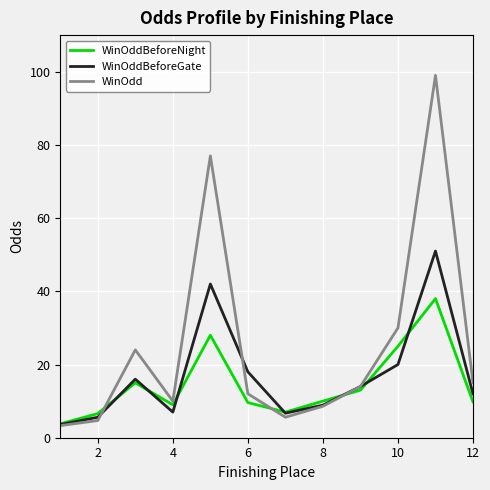

Which series has the widest spread of values?

WinOdd